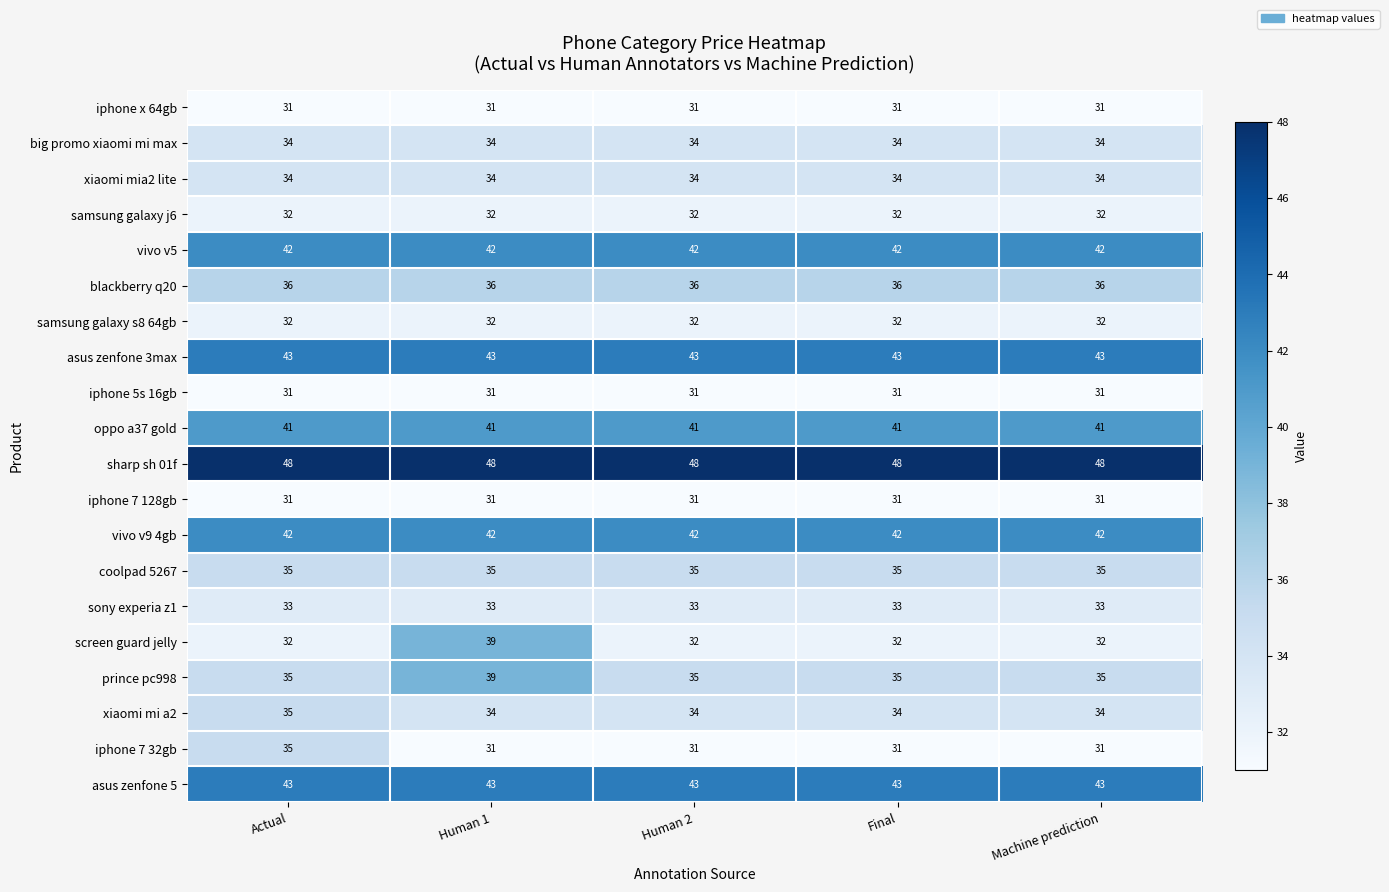

What is the average value of the samsung galaxy s8 64gb series?

32